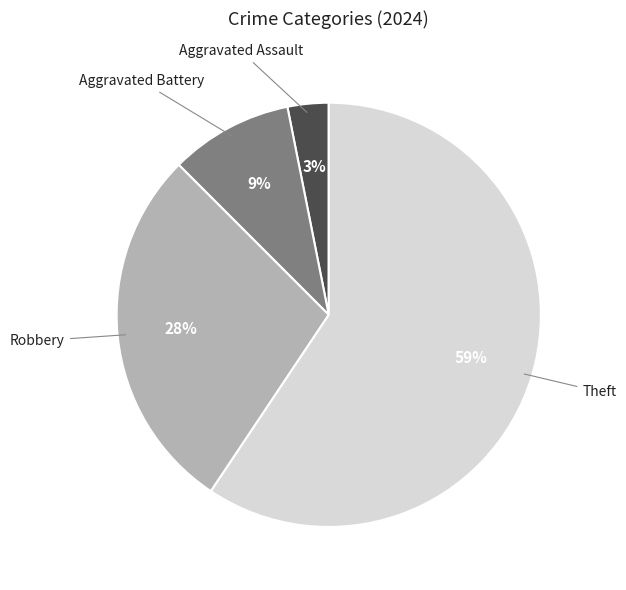

To the nearest percent, what is the average slice percentage?

25%